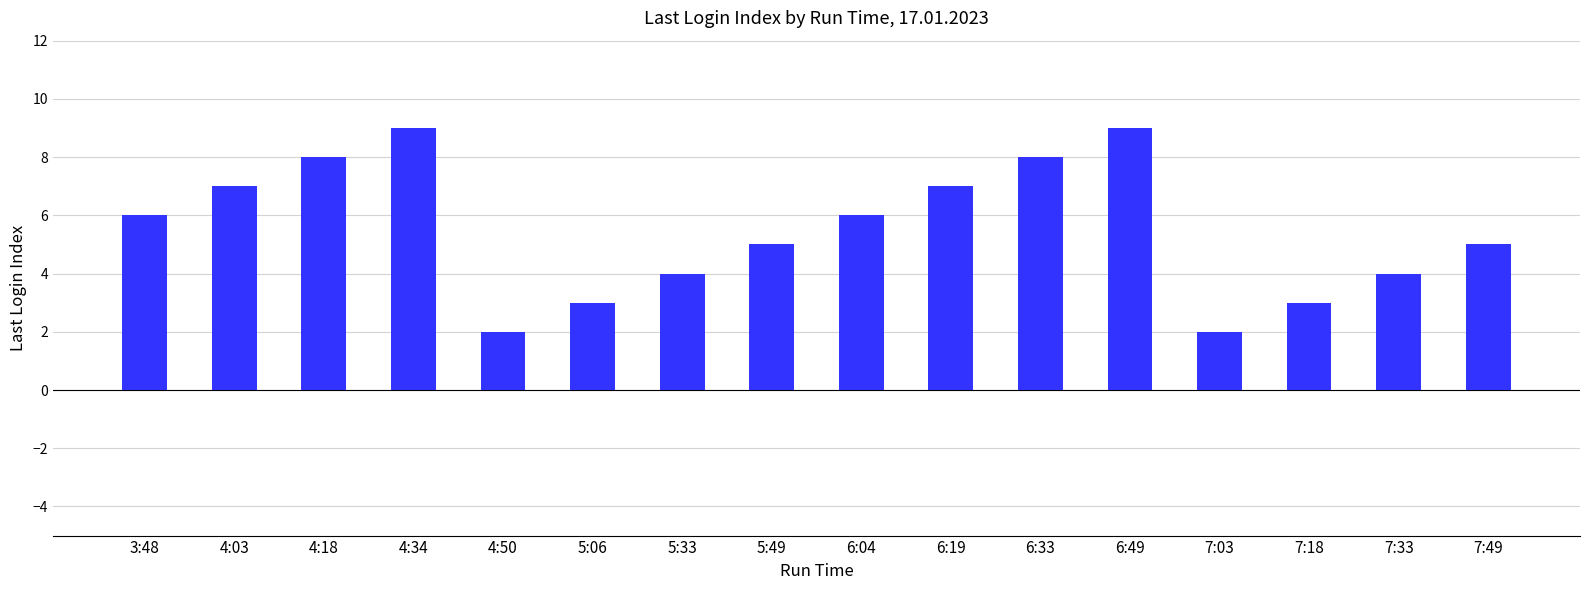

What position from the left is 5:49?

8